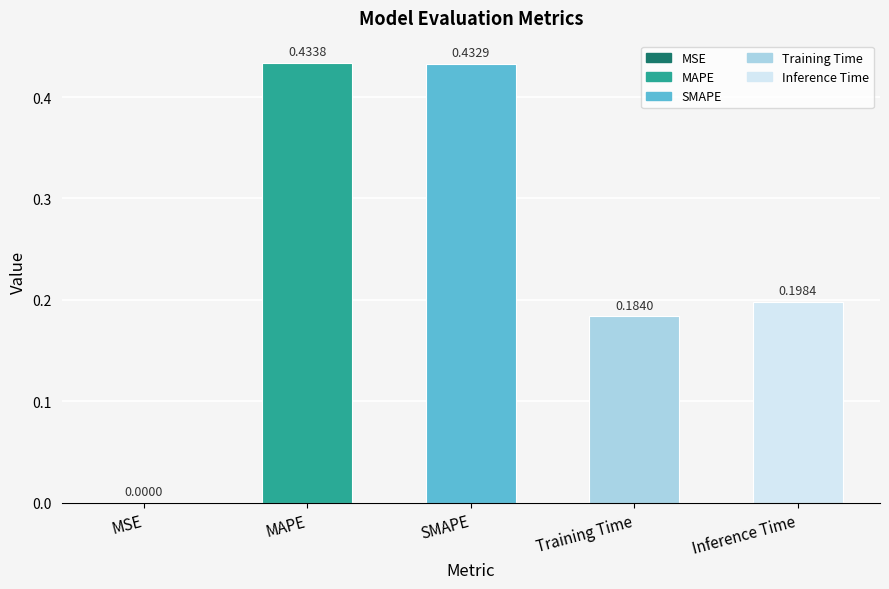

Between Inference Time and MSE, which is larger?

Inference Time